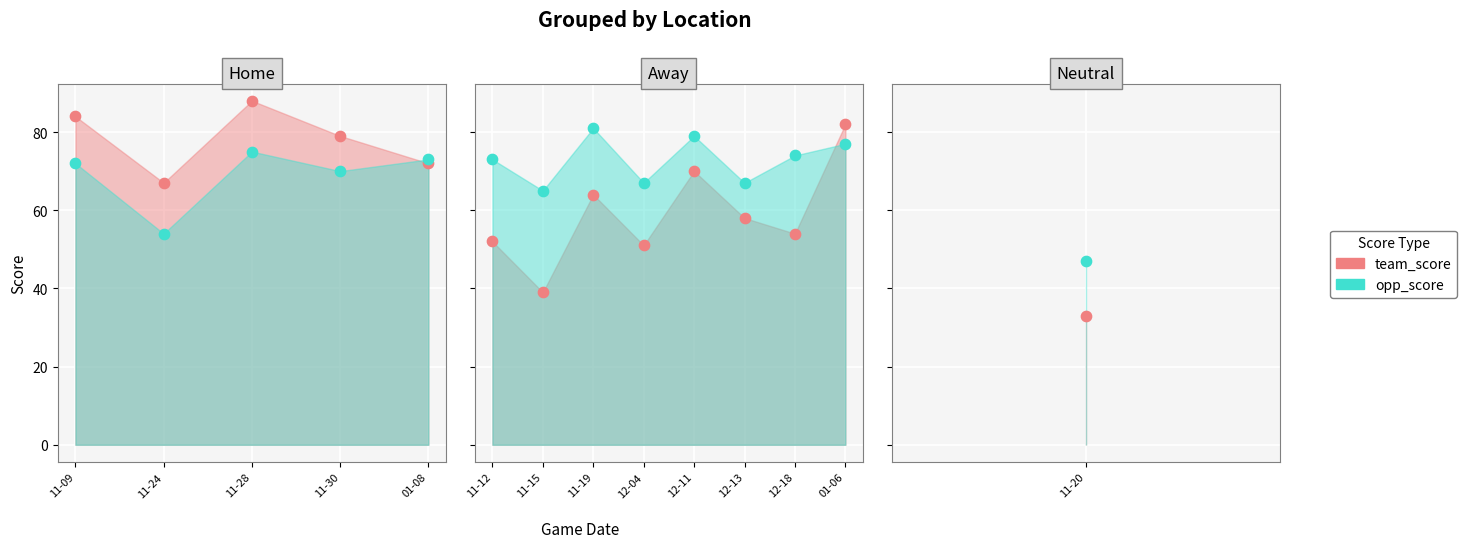

Is the value of team_score at 12-04 greater than the value of opp_score at 01-06?

No